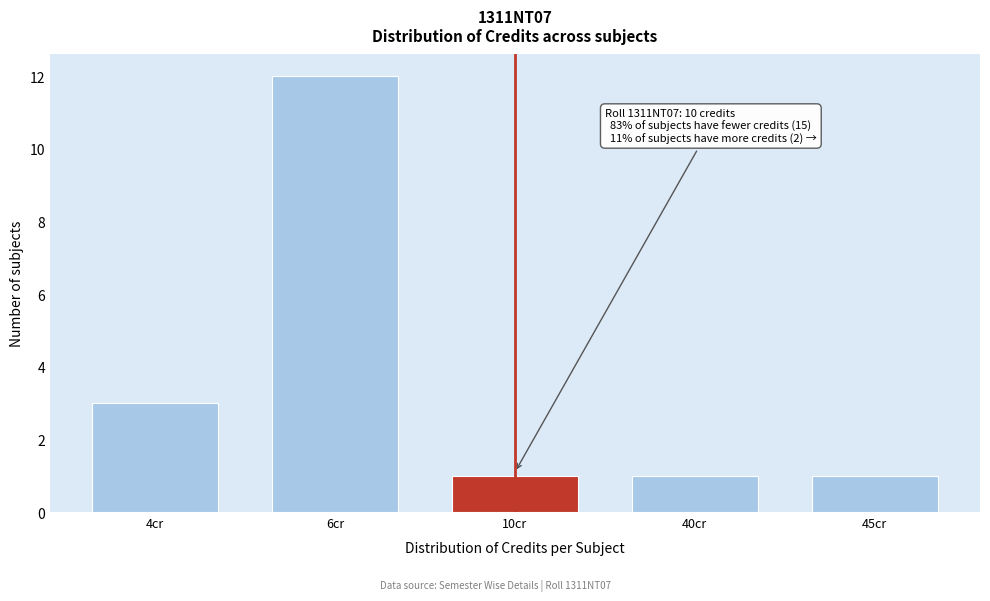

Reading left to right, extract all data points from this chart.

3	12	1	1	1